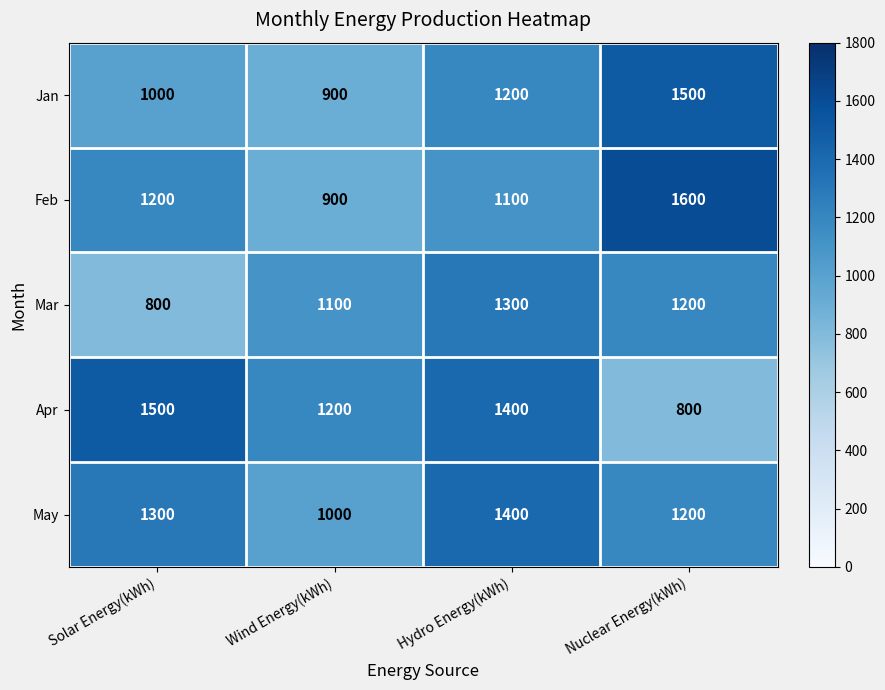

What is the lowest value of the Jan series?

900